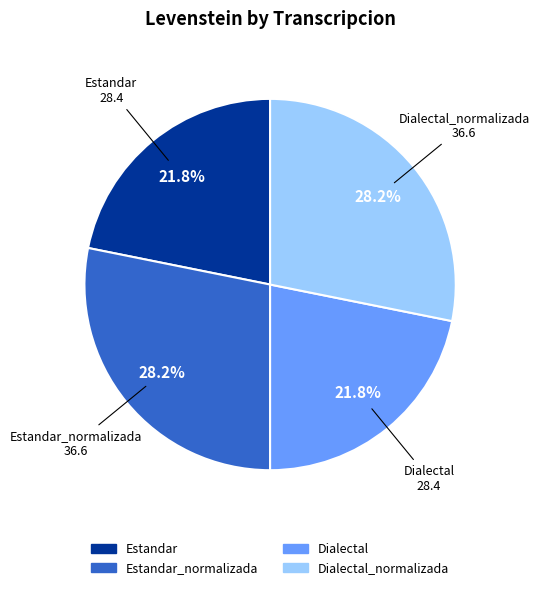

Is there any slice that represents more than half of the pie?

No